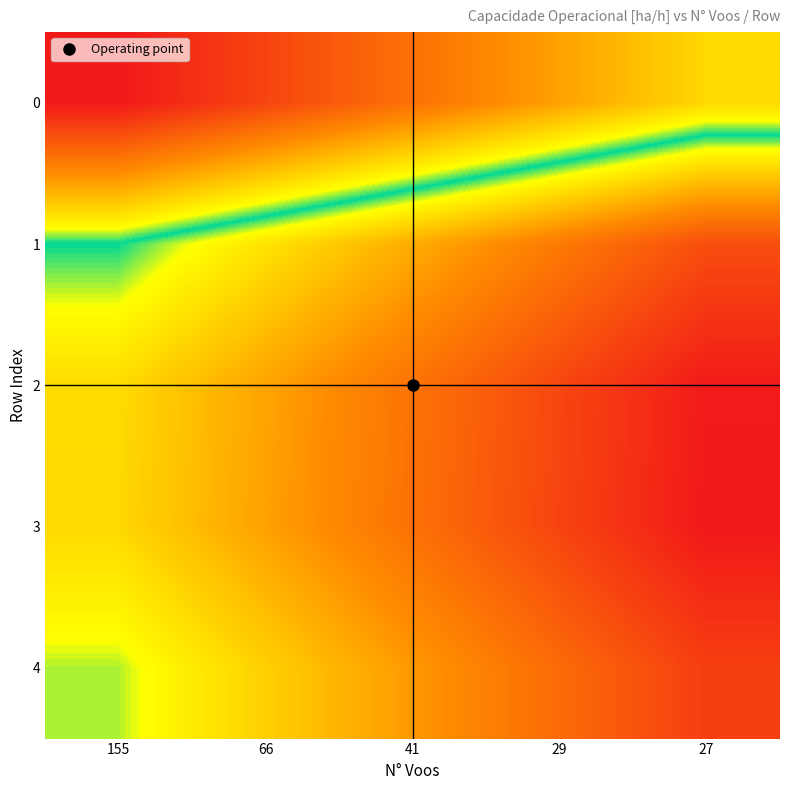

How many categories are shown in the chart?

5